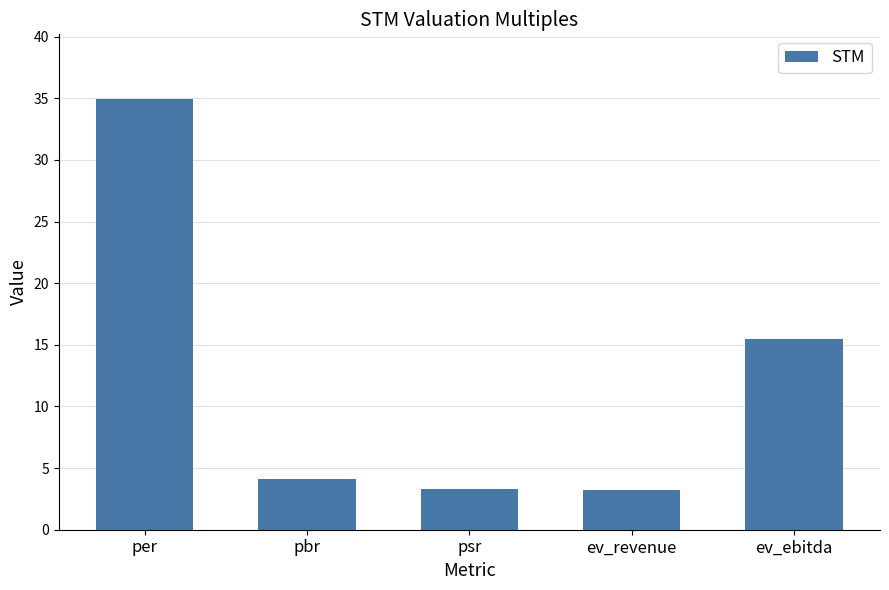

What is the average value?

12.2